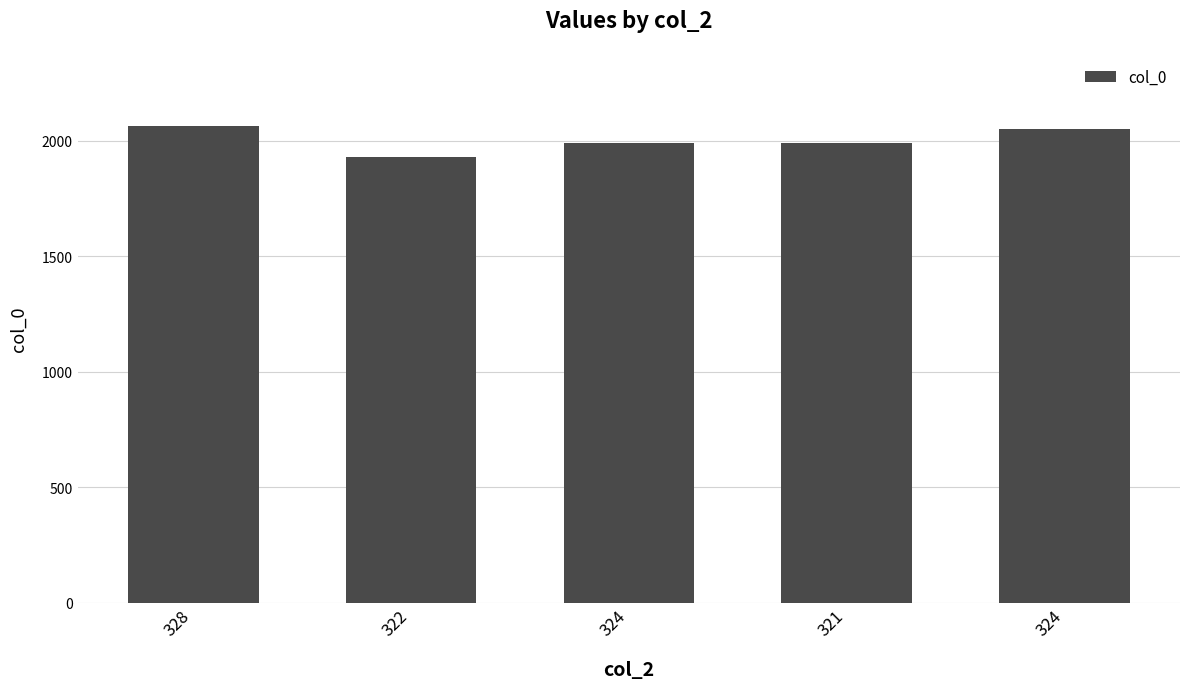

Does the chart contain any negative values?

No